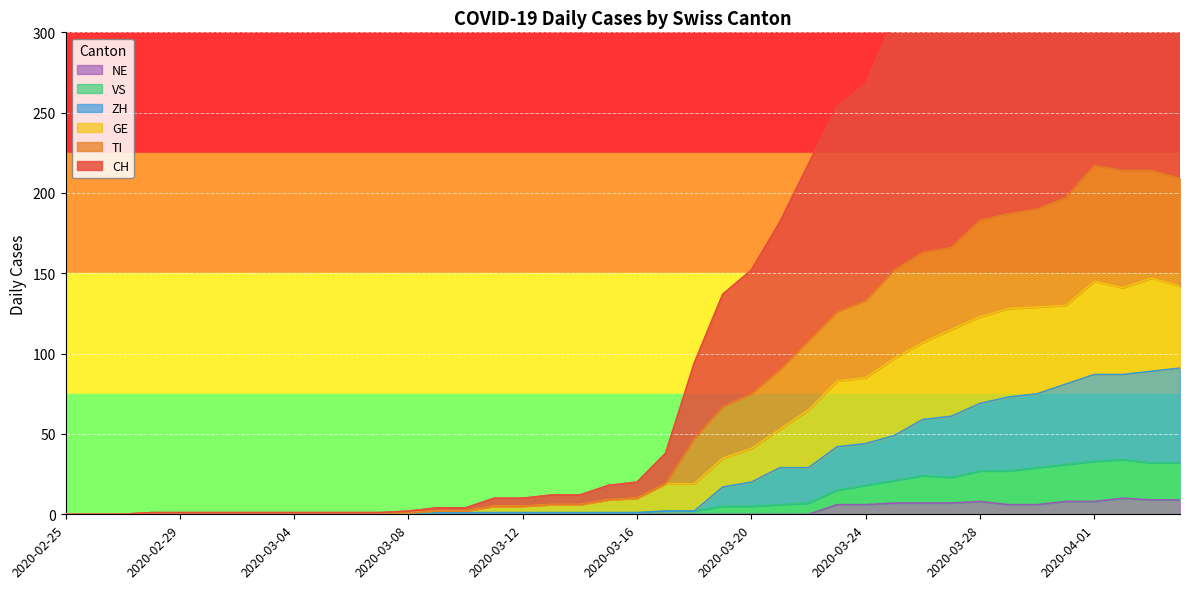

True or false: TI has a value of 6 at 2020-03-14.

True